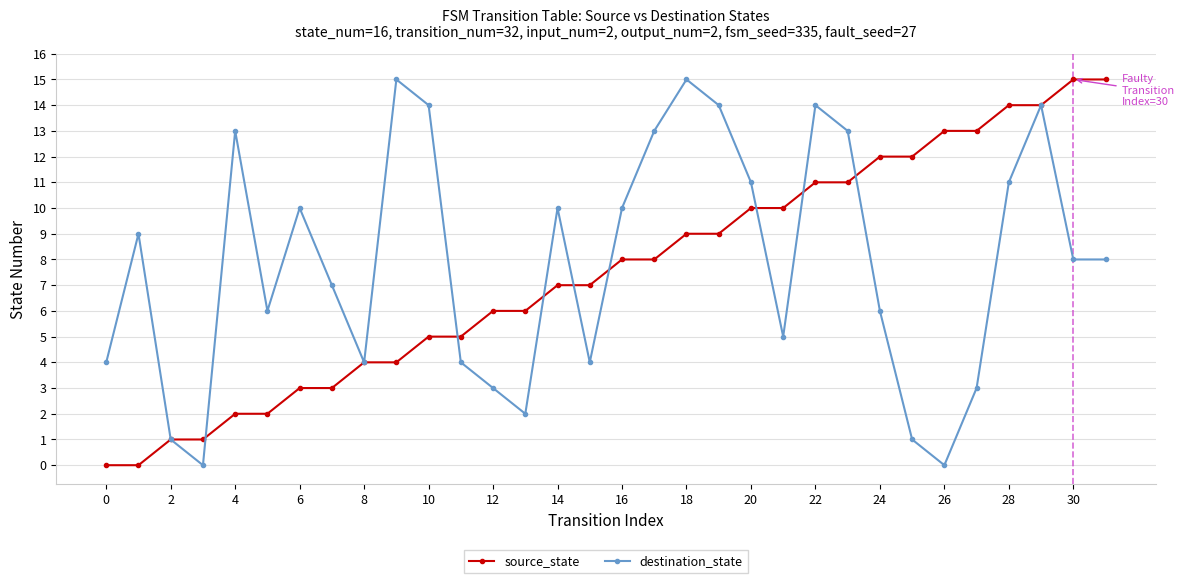

What is the maximum value for destination_state?

15